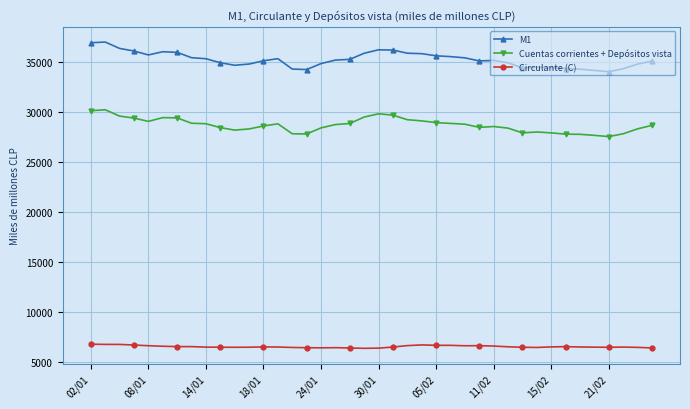

What is the difference between the maximum and minimum values in the Cuentas corrientes + Depósitos vista series?

2680